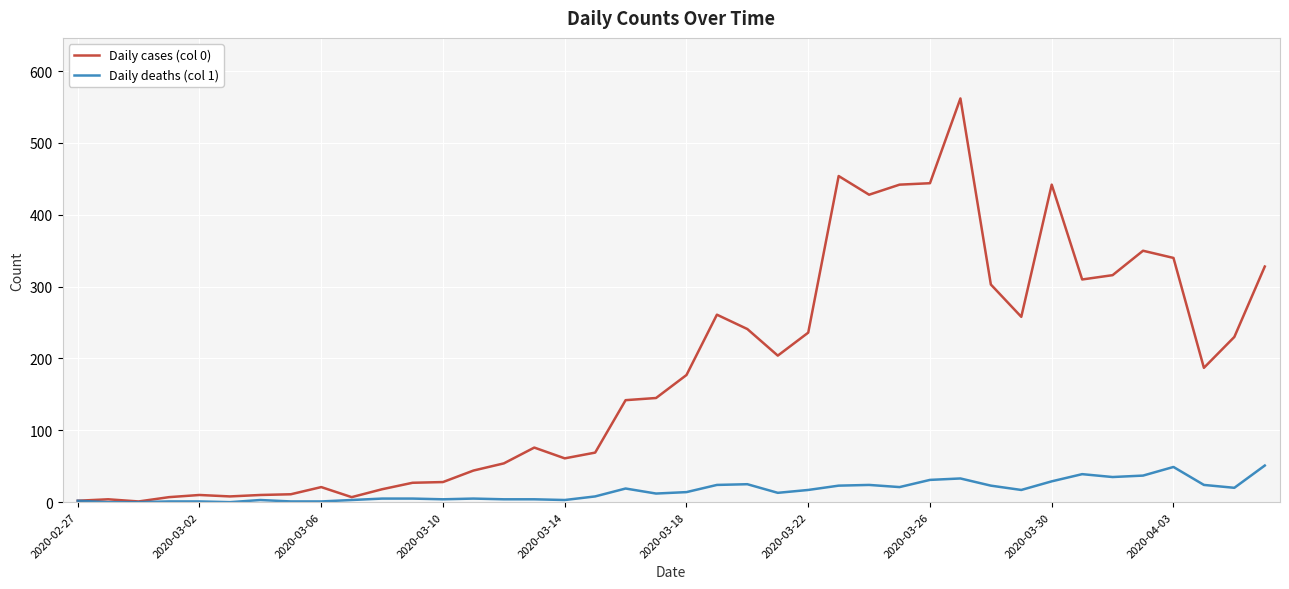

What is the greatest value displayed?

562